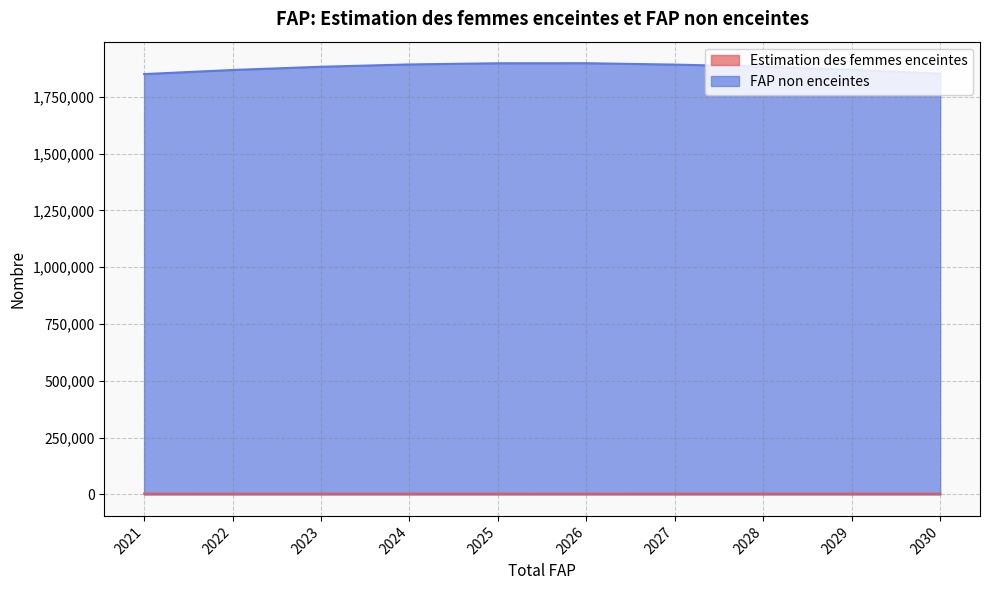

Read the FAP non enceintes value at 2025.

1898261.5